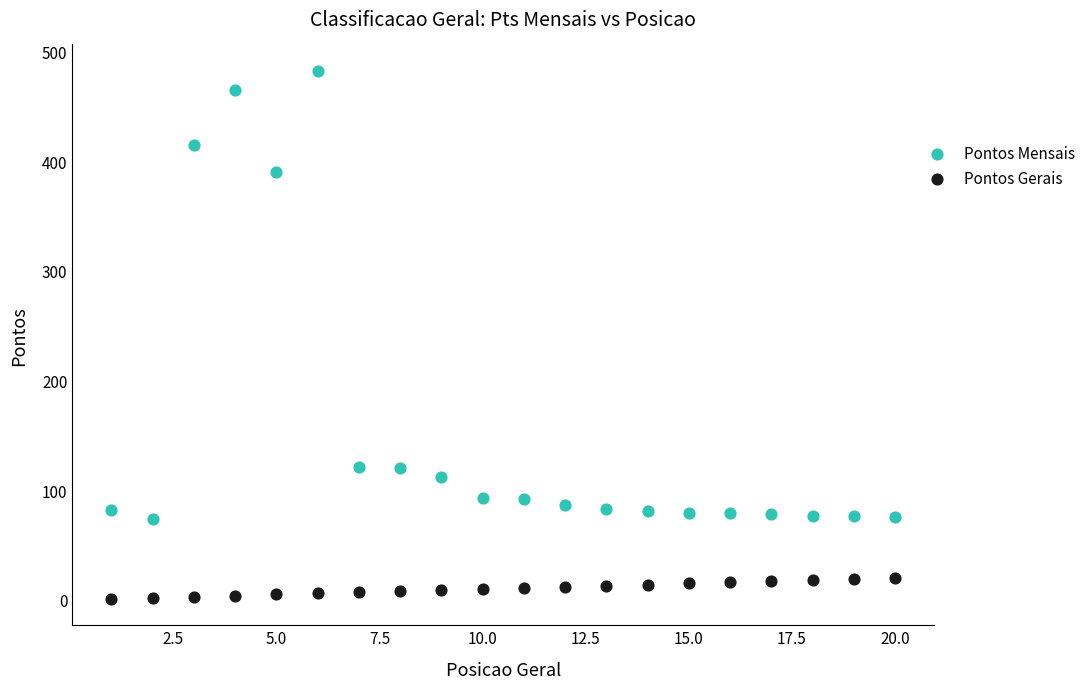

Across all data points, what is the range of Y values (max minus min)?

481.2